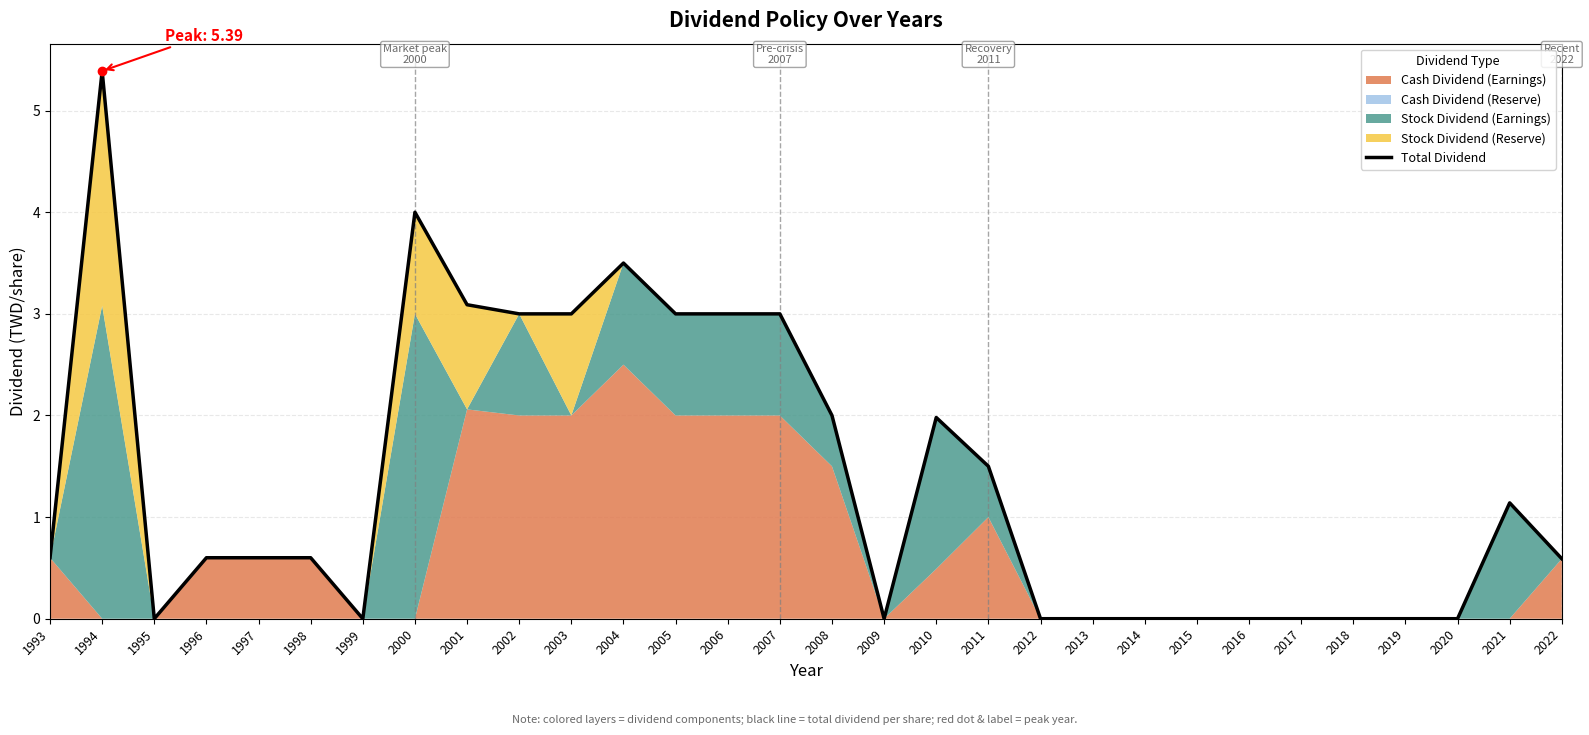

Rank the categories by value from highest to lowest.

1994, 2000, 2004, 2001, 2002, 2003, 2005, 2006, 2007, 2008, 2010, 2011, 2021, 1993, 1996, 1997, 1998, 2022, 1995, 1999, 2009, 2012, 2013, 2014, 2015, 2016, 2017, 2018, 2019, 2020